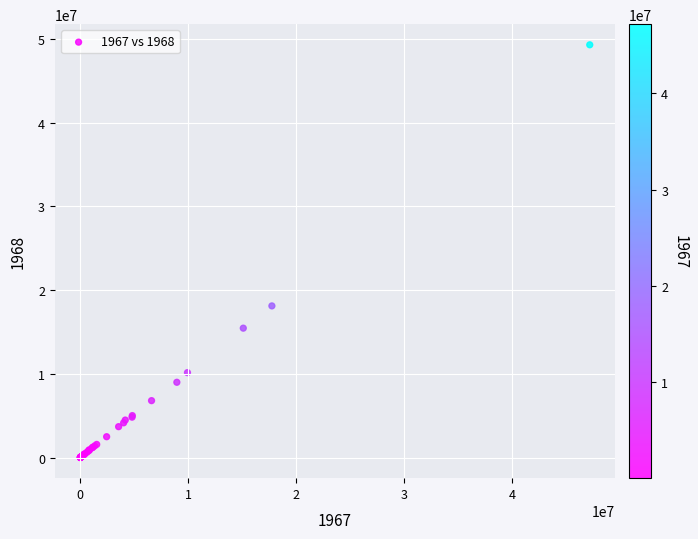

What Y value in the scatter plot is closest to 24662940?

18124103.6